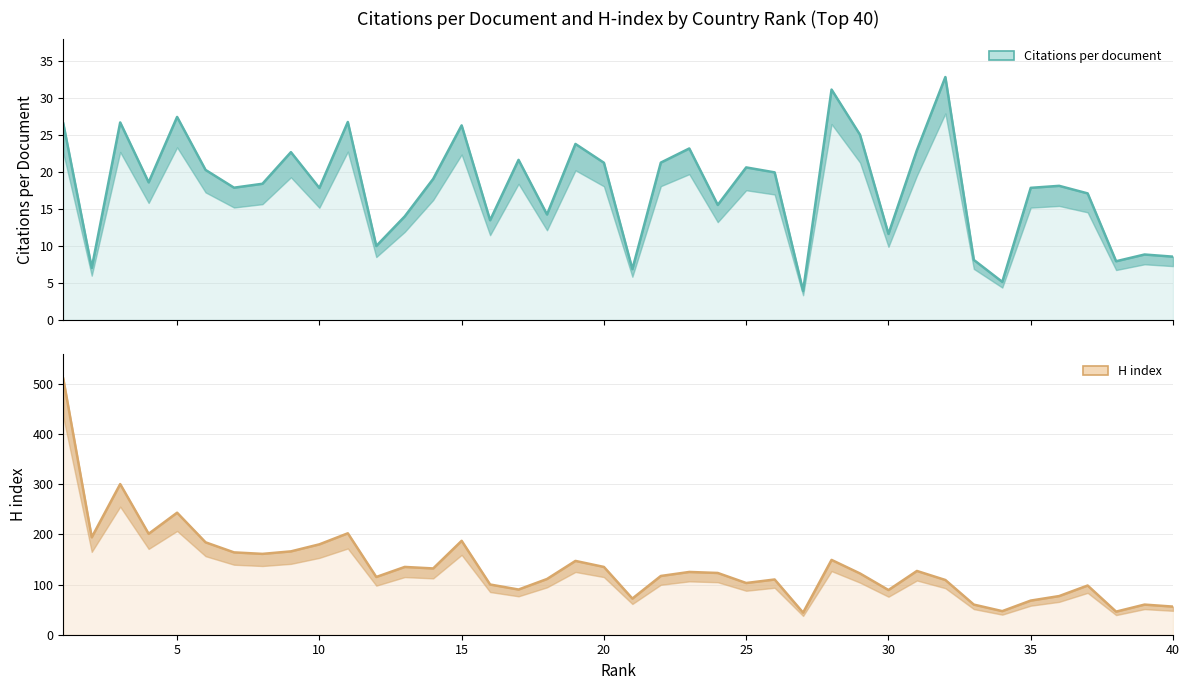

Is the value of H index at 33 greater than the value of Citations per document at 14?

Yes